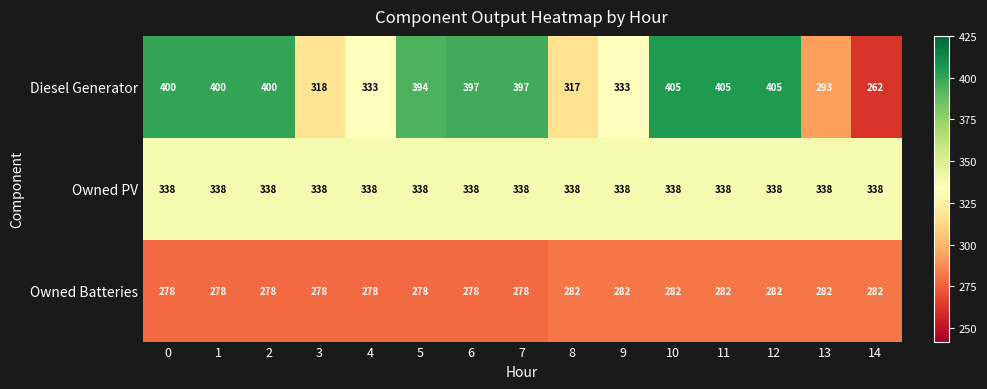

List the series in order of their overall mean, highest first.

Diesel Generator, Owned PV, Owned Batteries